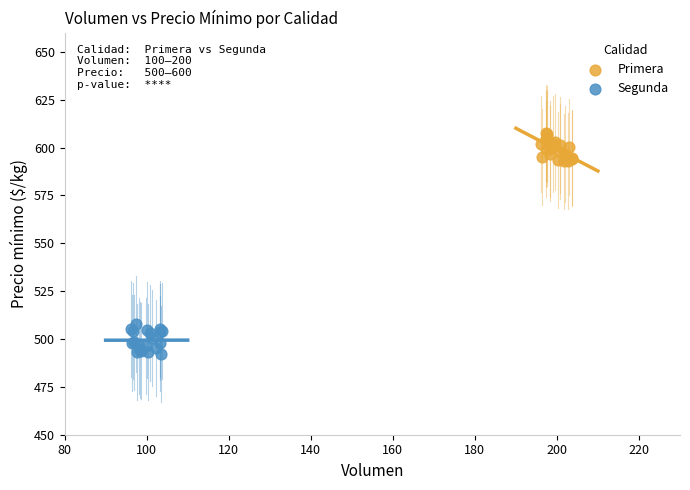

Which series contains the highest Y value?

Primera